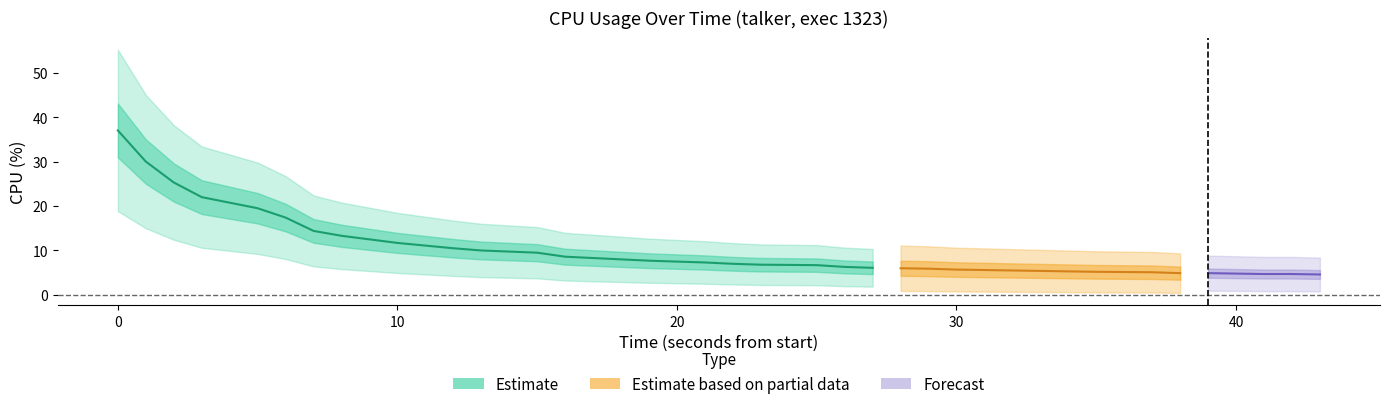

Reading left to right, extract all data points from this chart.

cpu: 0=37.0	1=30.0	2=25.3	3=22.0	4=19.5	5=17.4	6=14.4	7=13.3	8=12.5	9=11.7	10=11.1	11=10.5	12=10.0	13=9.5	14=8.6	15=8.3	16=8.0	17=7.7	18=7.5	19=7.3	20=7.0	21=6.8	22=6.7	23=6.3	24=6.1	25=6.0	26=5.9	27=5.7	28=5.6	29=5.5	30=5.4	31=5.3	32=5.2	33=5.1	34=4.9	35=4.9	36=4.8	37=4.7	38=4.7	39=4.6
timestamps: 0=0.0	1=1.0	2=2.0	3=3.0	4=5.0	5=6.0	6=7.0	7=8.0	8=9.0	9=10.0	10=11.0	11=12.0	12=13.0	13=15.0	14=16.0	15=17.0	16=18.0	17=19.0	18=20.0	19=21.0	20=22.0	21=23.0	22=25.0	23=26.0	24=27.0	25=28.0	26=29.0	27=30.0	28=31.0	29=32.0	30=33.0	31=34.0	32=35.0	33=37.0	34=38.0	35=39.0	36=40.0	37=41.0	38=42.0	39=43.0